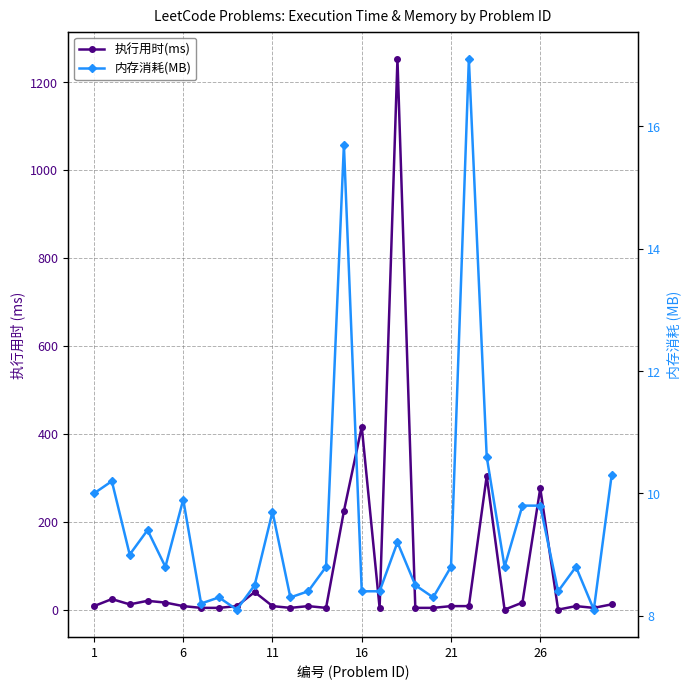

In 执行用时(ms), how many points are higher than both neighbors (excluding endpoints)?

9